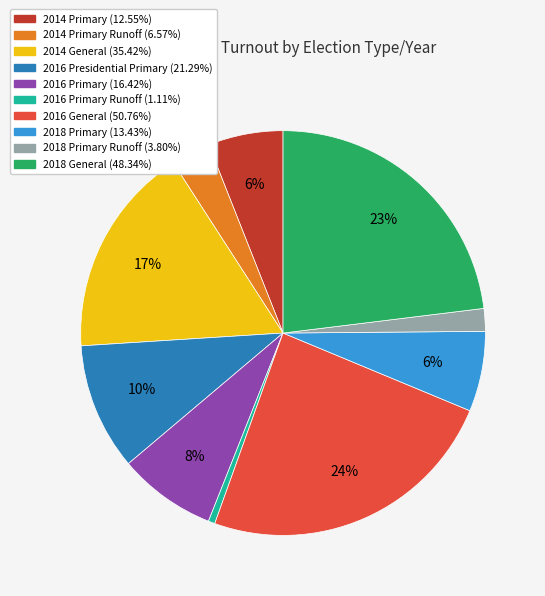

How many segments does this pie chart have?

10